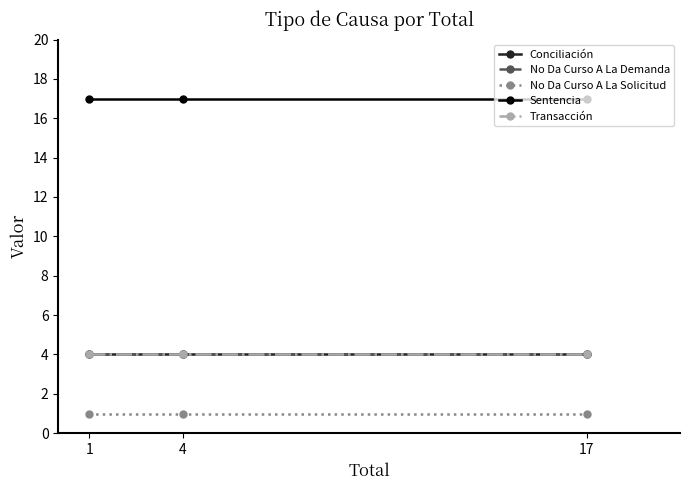

Which series has the largest total across all categories?

Sentencia